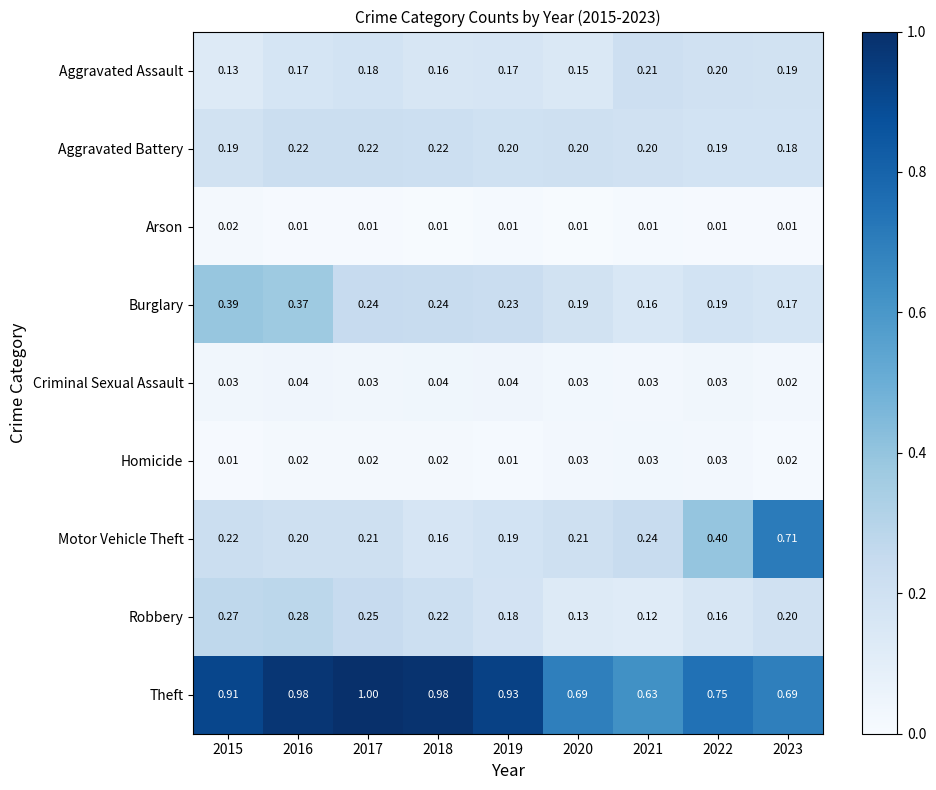

Which series has the largest range (max minus min)?

Motor Vehicle Theft